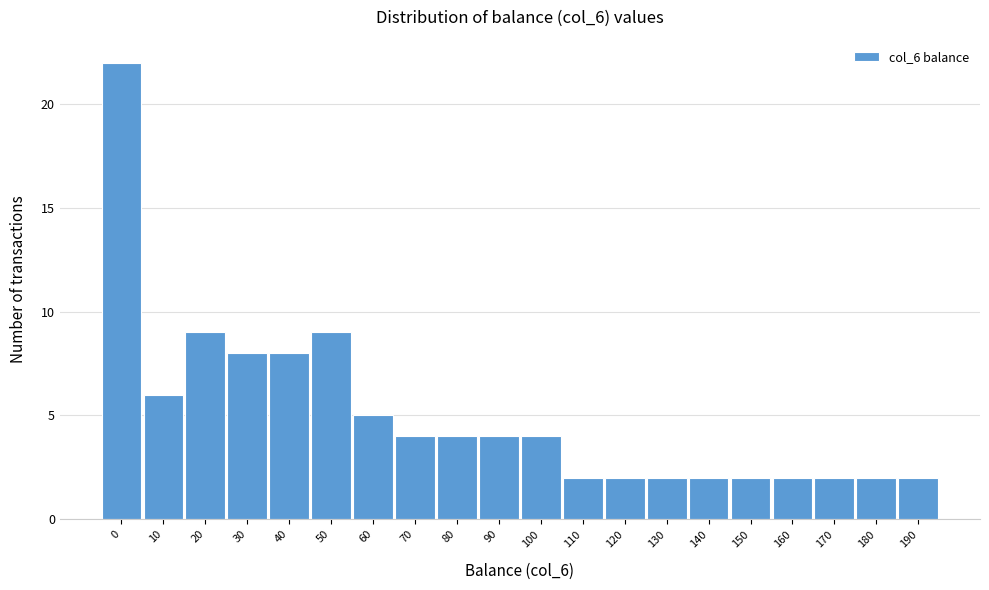

Reading right to left, list all the values displayed in this chart.

190=2	180=2	170=2	160=2	150=2	140=2	130=2	120=2	110=2	100=4	90=4	80=4	70=4	60=5	50=9	40=8	30=8	20=9	10=6	0=22